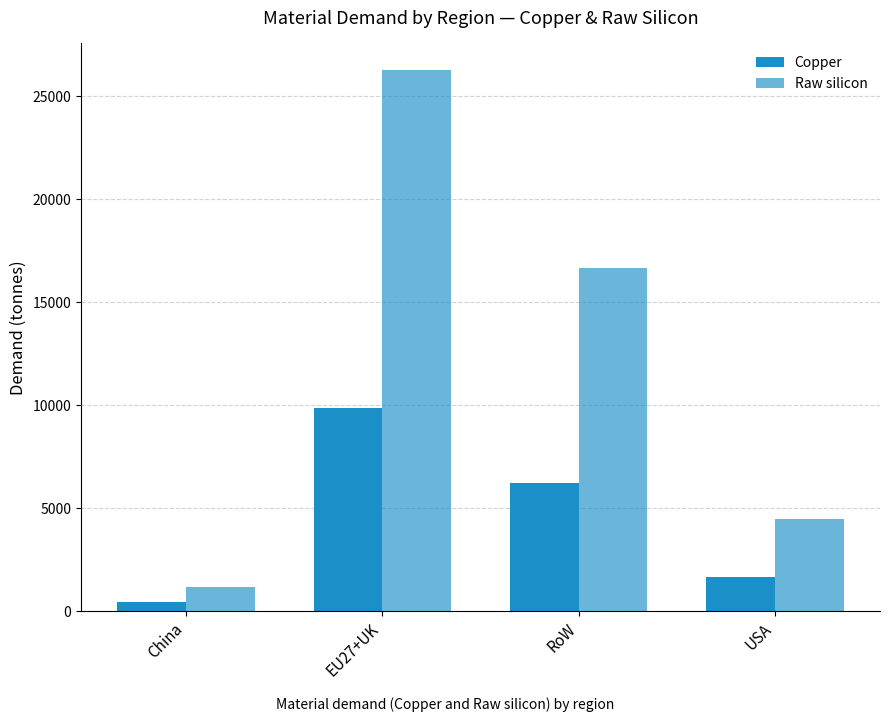

What is the approximate value of Copper at RoW?

6252.5